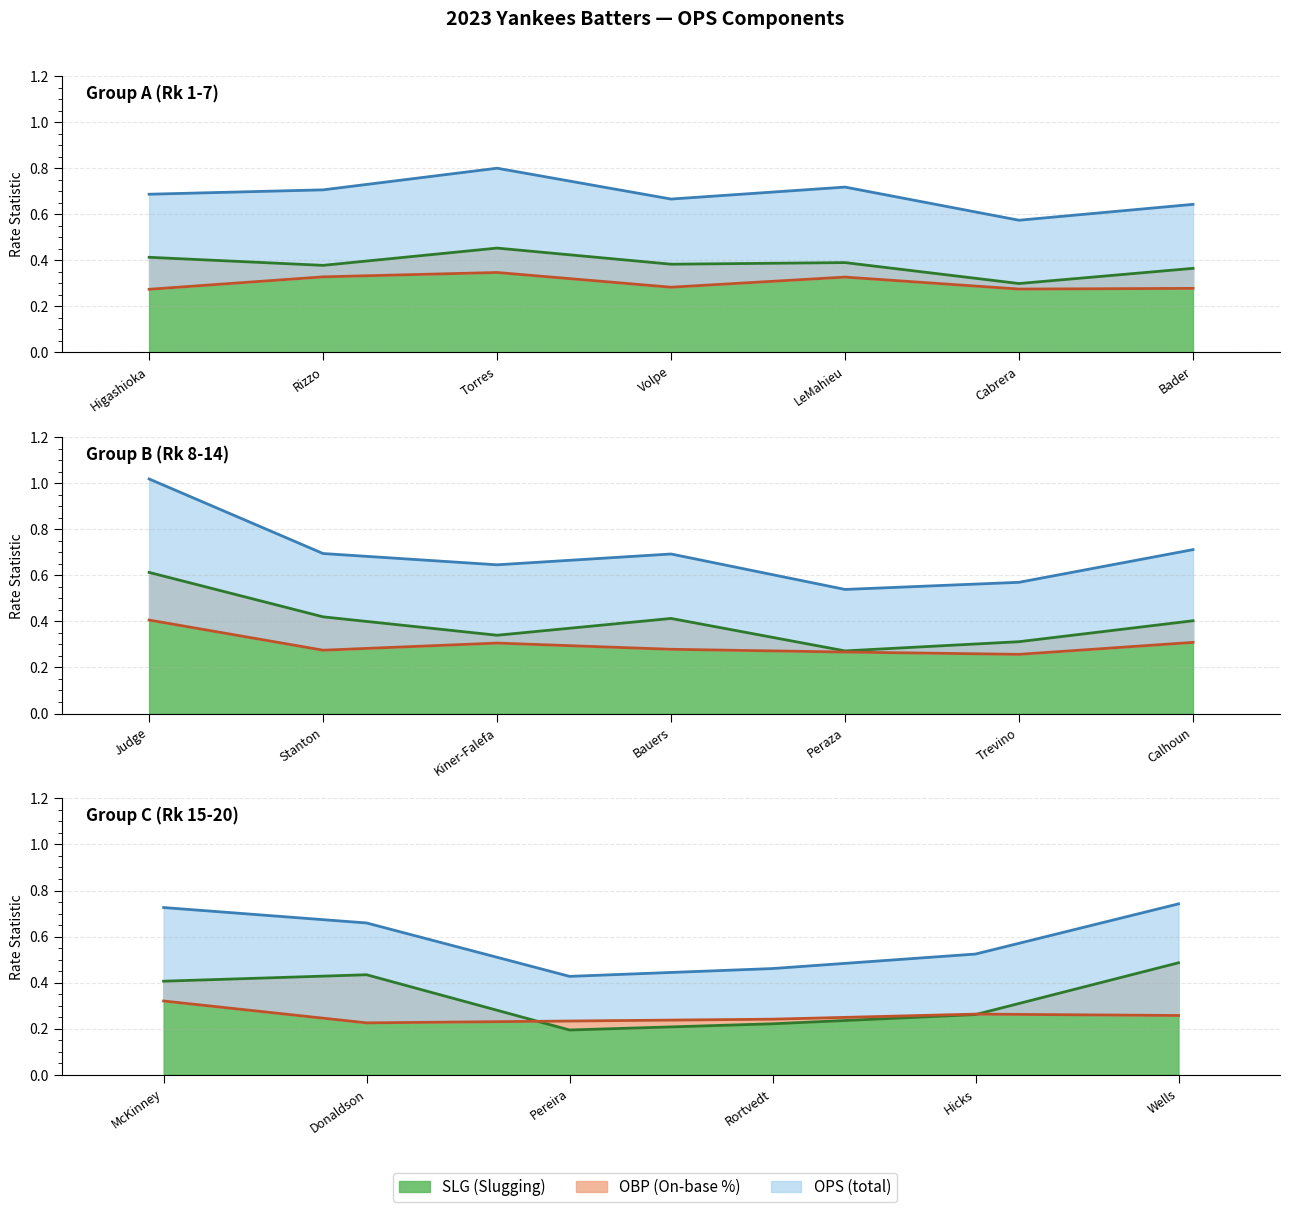

Which series changed the most between Peraza and Rortvedt?

OPS